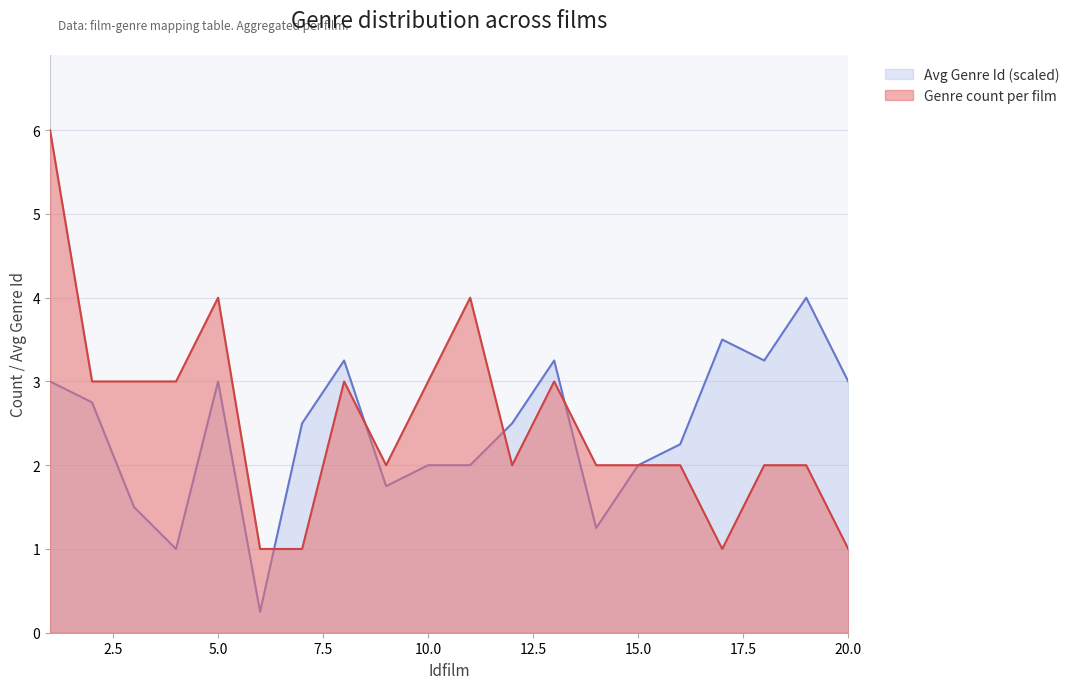

Rank the series at 3 from highest to lowest value.

Genre count per film, Avg genre id per film